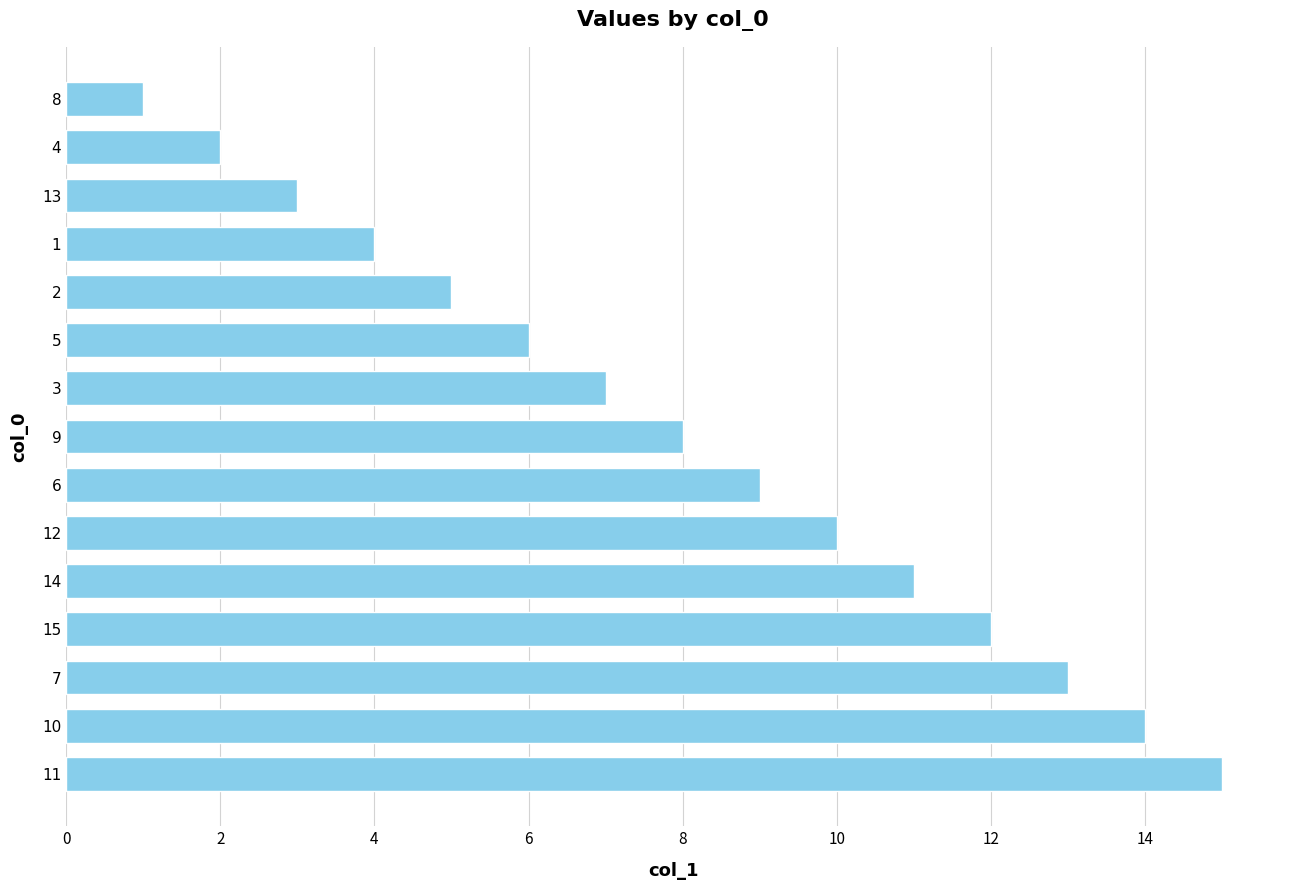

List the labels in order of value, largest first.

11, 10, 7, 15, 14, 12, 6, 9, 3, 5, 2, 1, 13, 4, 8